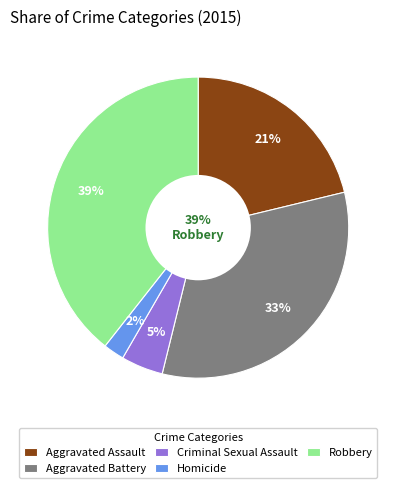

How many slices are in this pie chart?

5